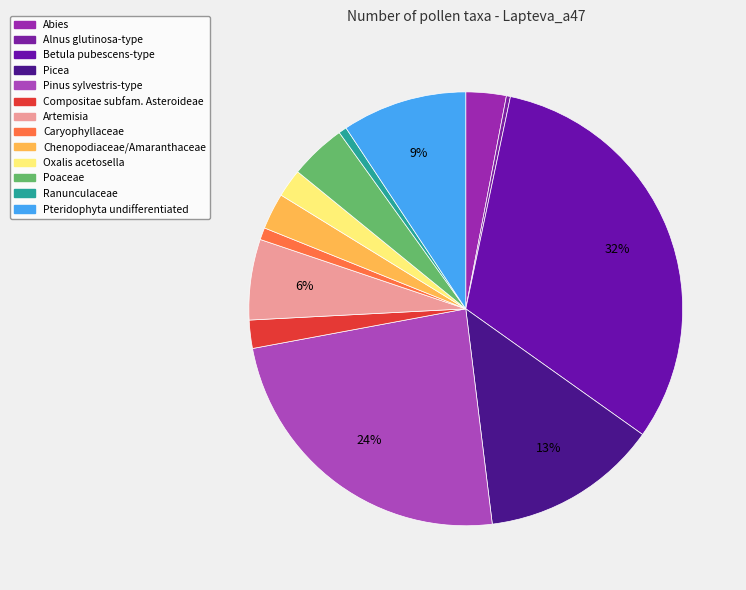

Rank the categories by value from lowest to highest.

Alnus glutinosa-type, Ranunculaceae, Caryophyllaceae, Compositae subfam. Asteroideae, Oxalis acetosella, Chenopodiaceae/Amaranthaceae, Abies, Poaceae, Artemisia, Pteridophyta undifferentiated, Picea, Pinus sylvestris-type, Betula pubescens-type